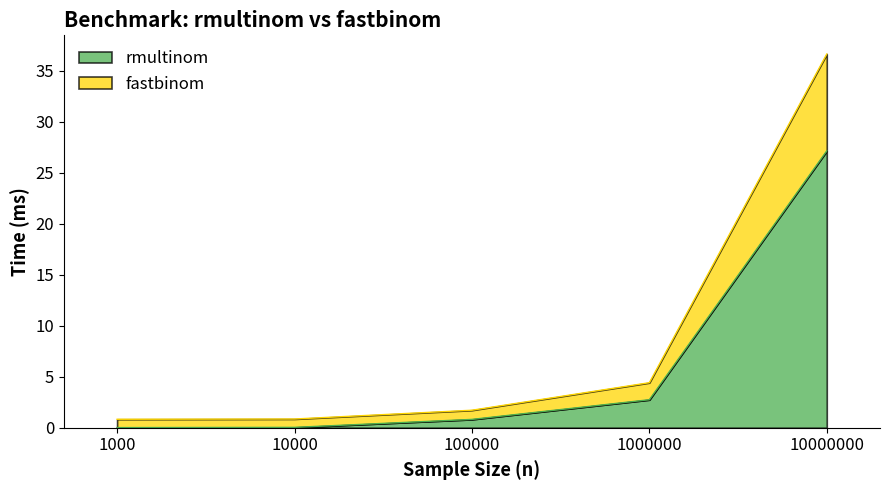

What is the total value across all series at 100000?

1.7